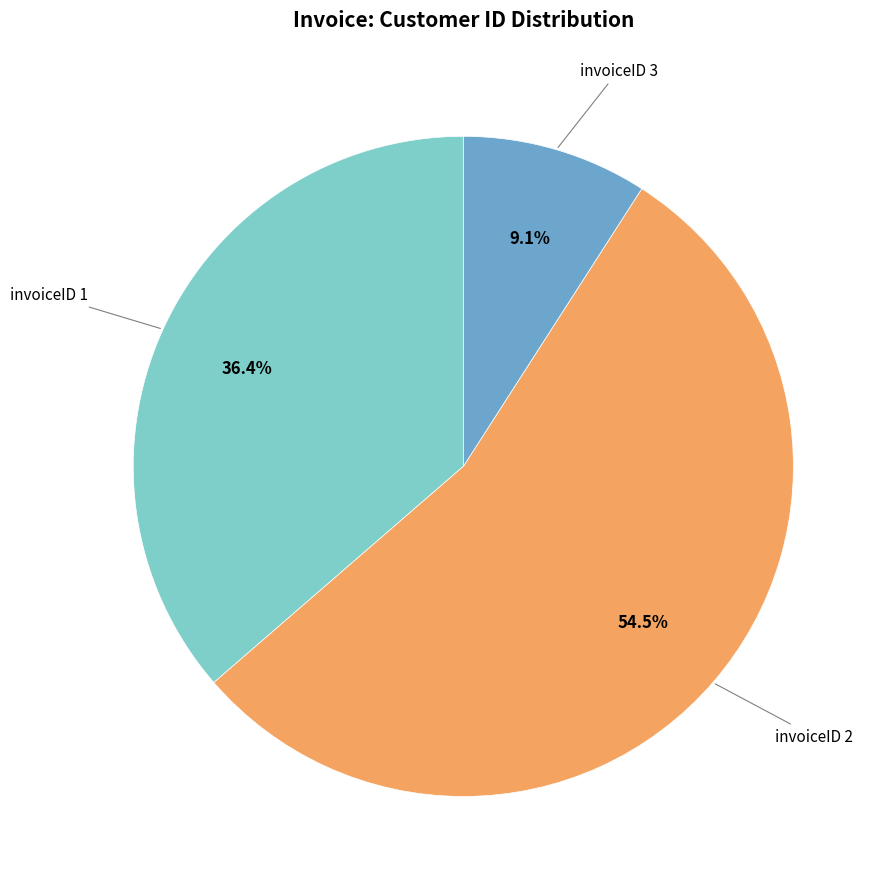

How many slices are in this pie chart?

3